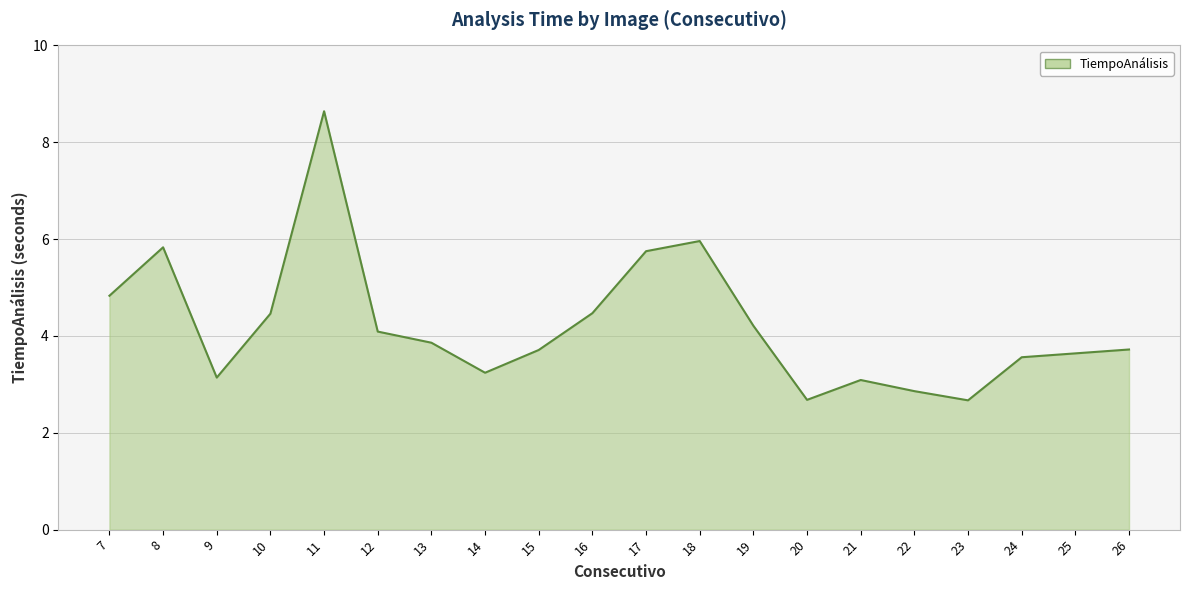

What is the difference between the maximum and minimum values?

6.0